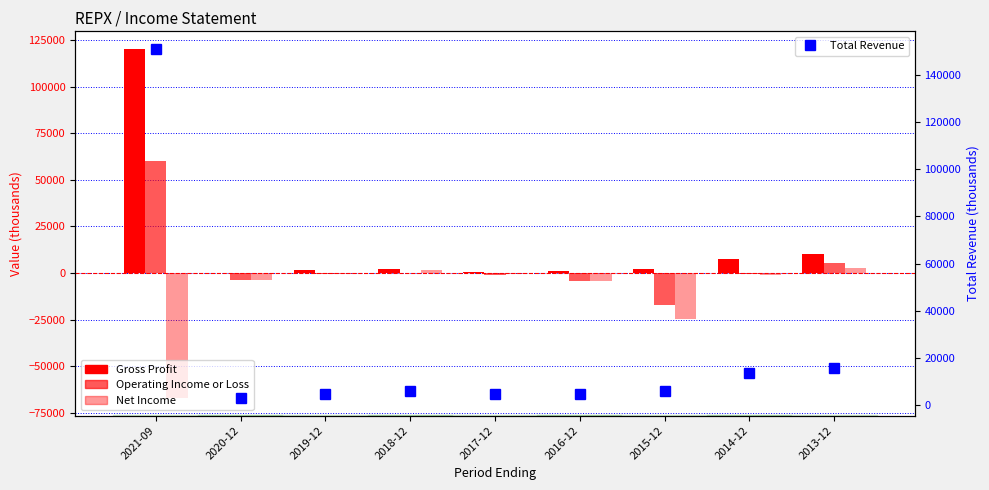

What value does the Total Revenue series have at 2014-12, to the nearest 50?

13800